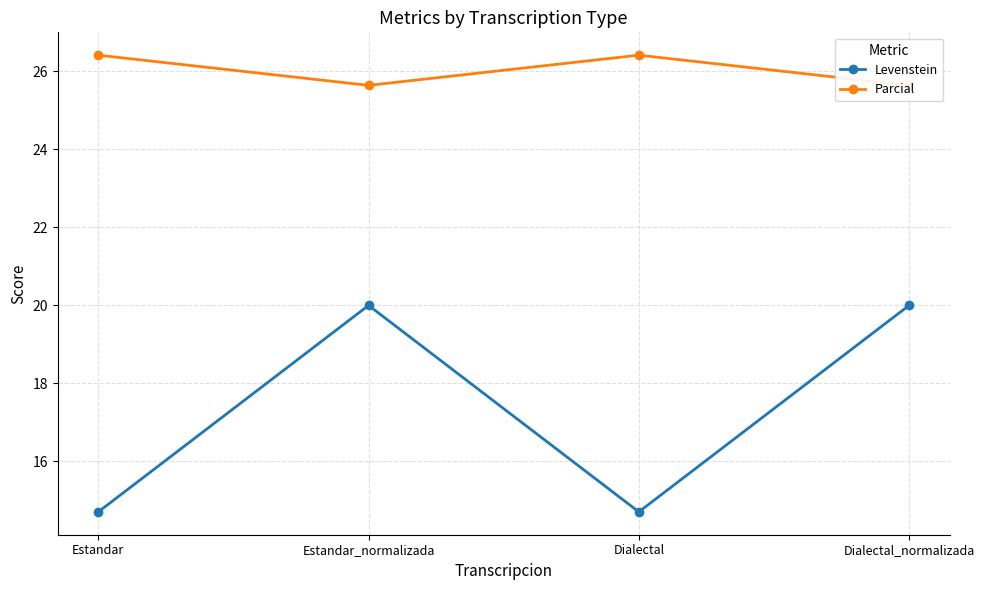

At which label does Parcial first exceed 26?

Estandar